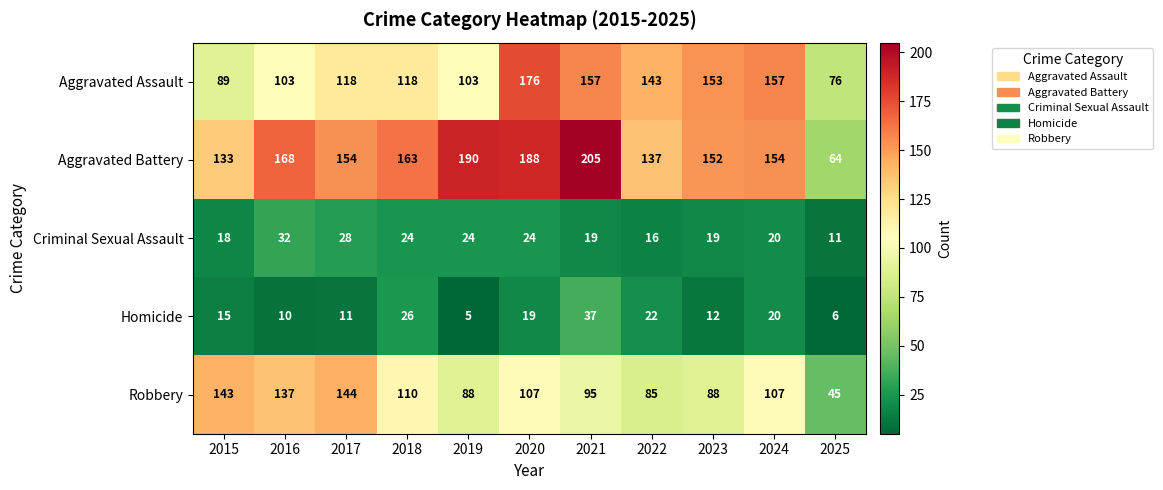

Is it true that Robbery equals 137 at 2016?

True